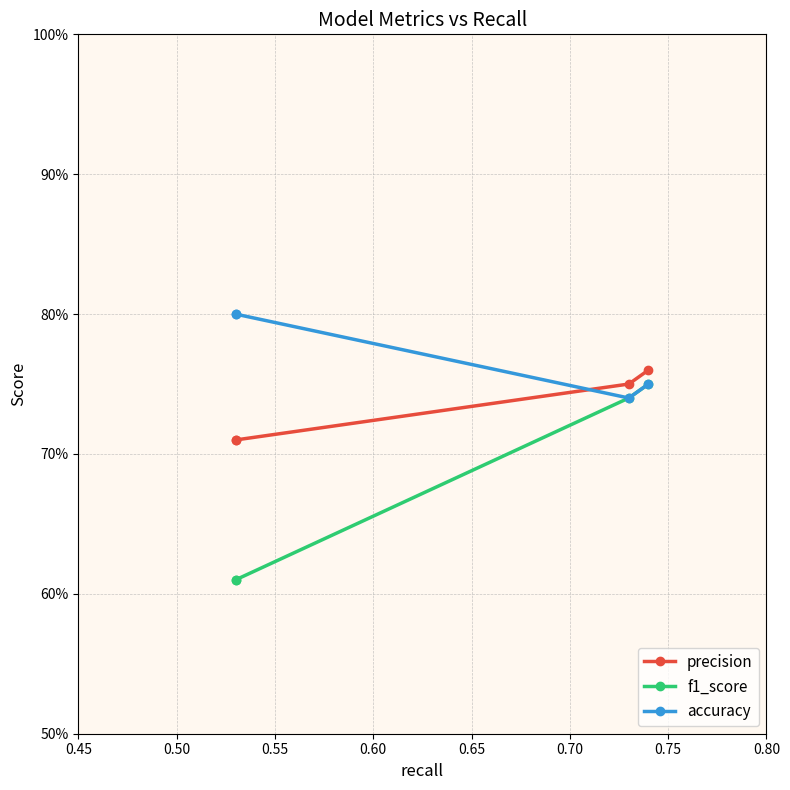

Between 0.45 and 0.60, which series saw the biggest shift?

f1_score